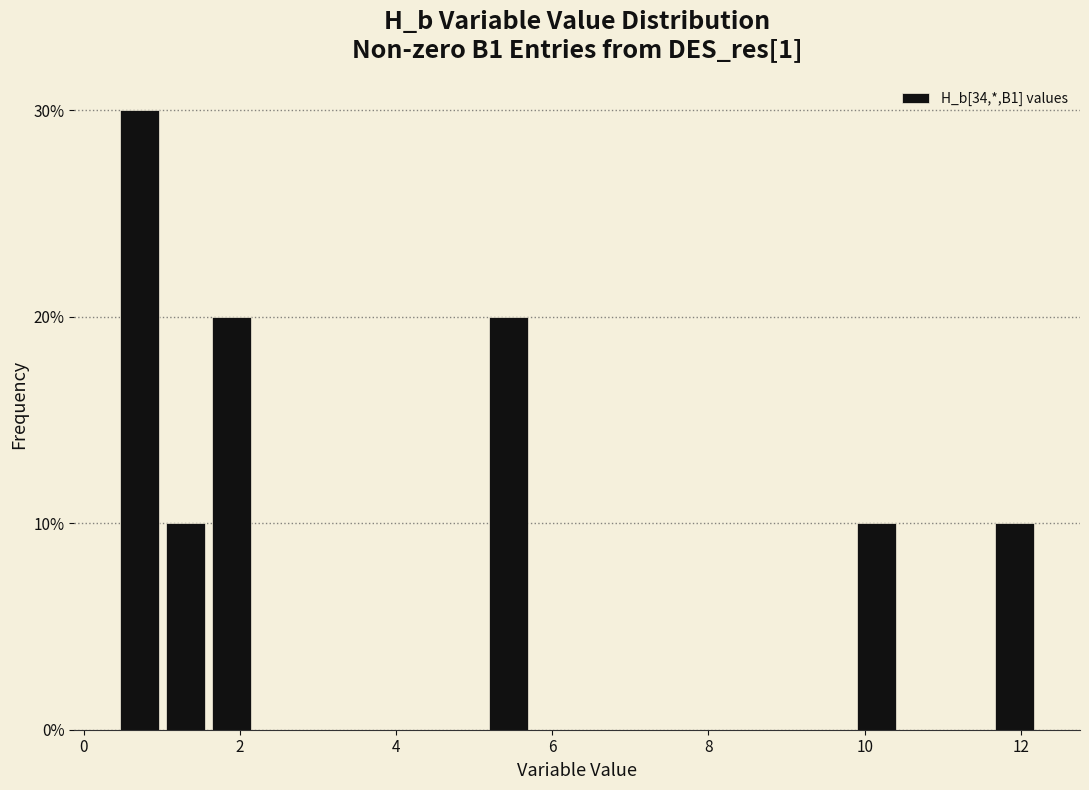

Around what value on the x-axis is the tallest bar? Give the approximate position of its centre, as read against the axis.

0.8